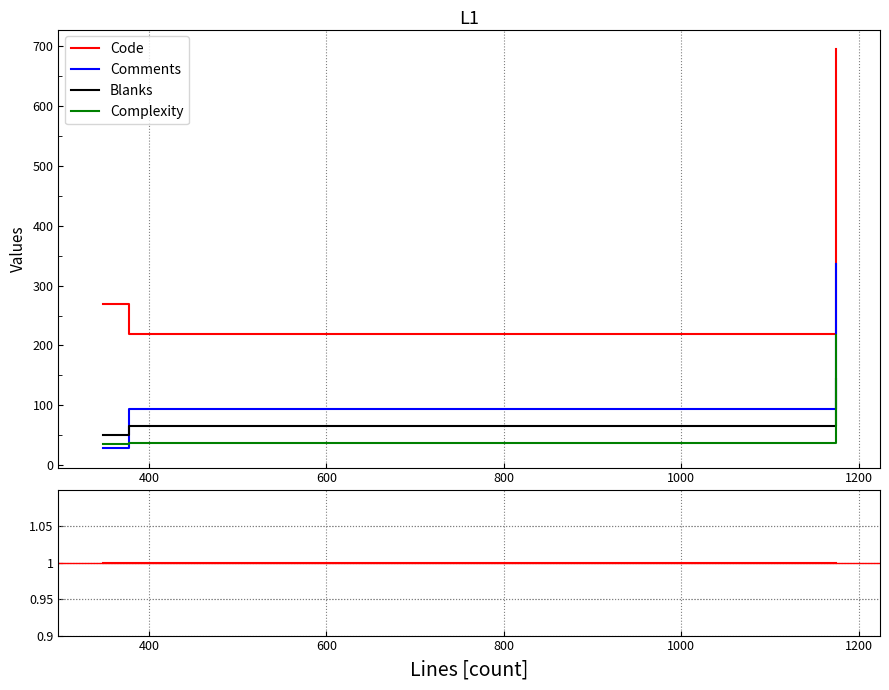

How many data points in Blanks are less than 65?

1